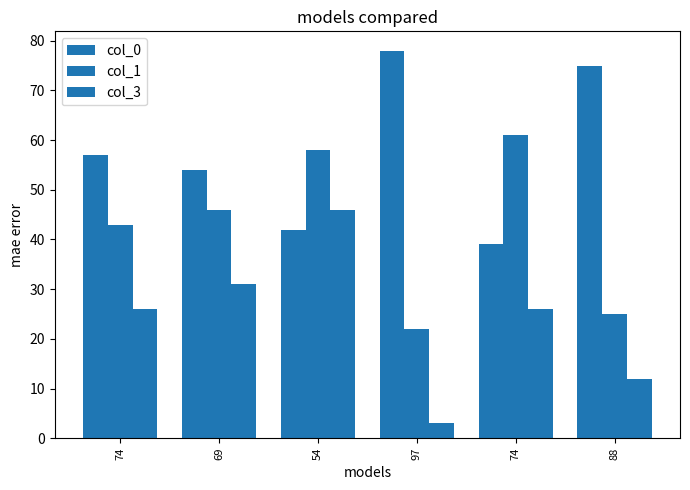

Are the bars horizontal?

No